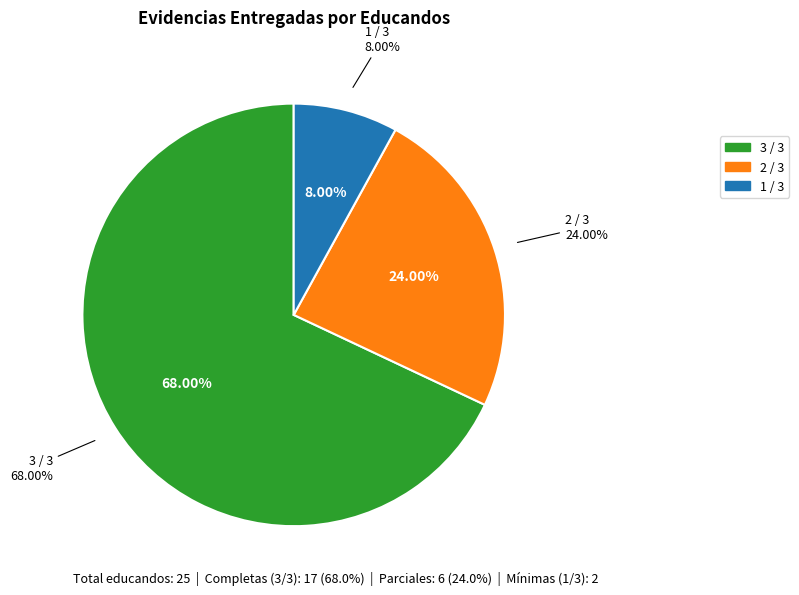

Is there any slice that represents more than half of the pie?

Yes